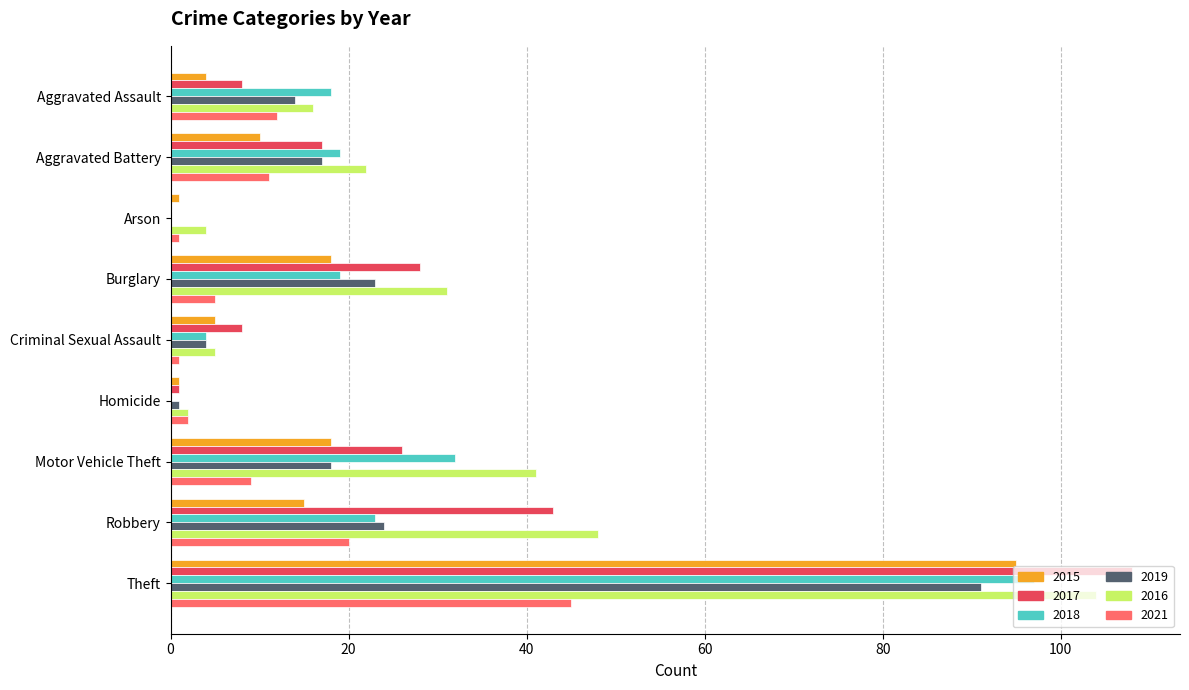

The value of 2021 at Criminal Sexual Assault is 1. True or false?

True